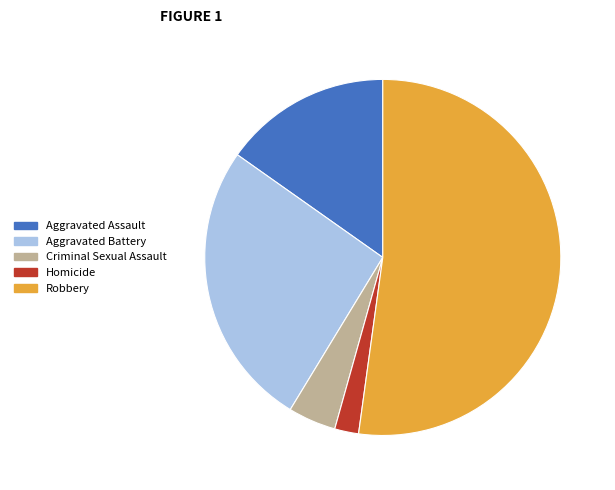

Which slice is the smallest?

Homicide